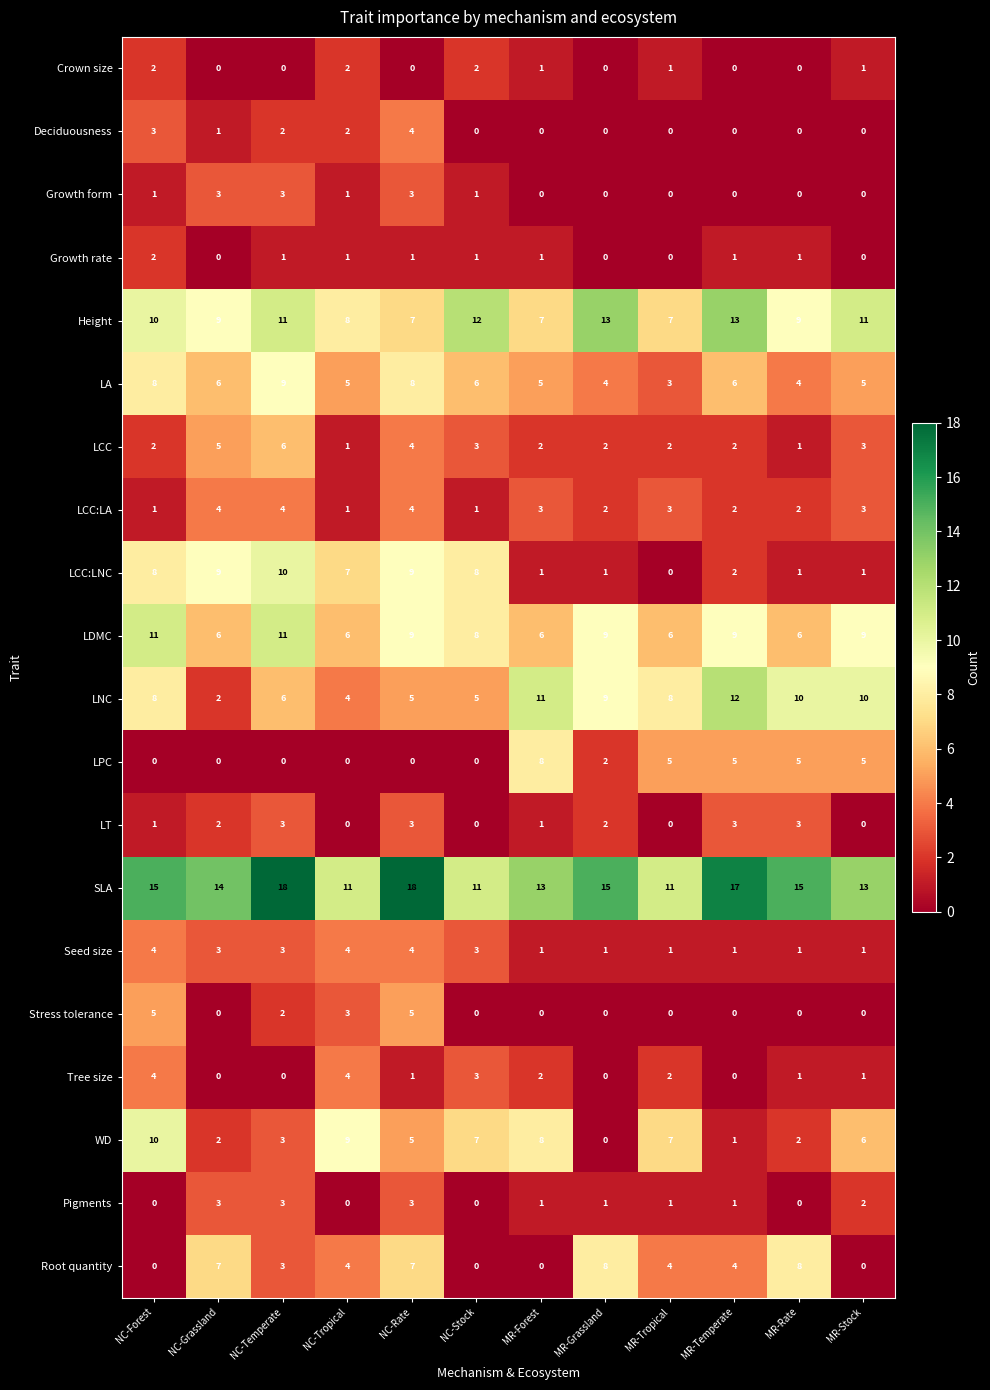

At how many categories does at least one series exceed 2?

12